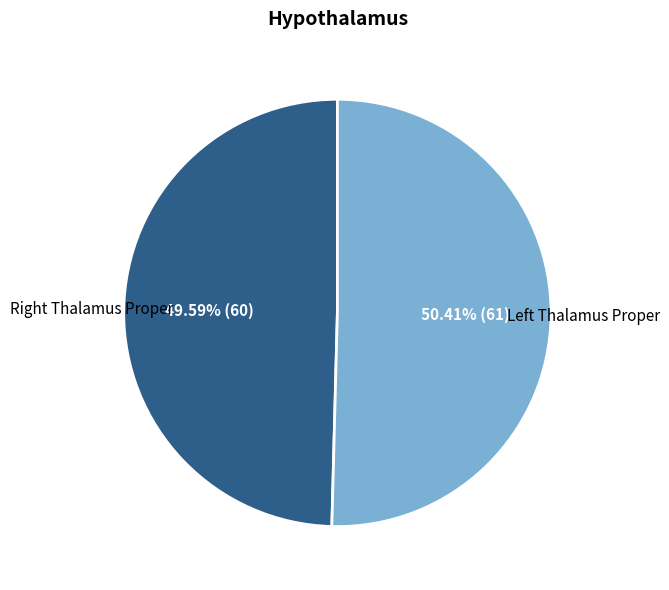

How many slices are in this pie chart?

2